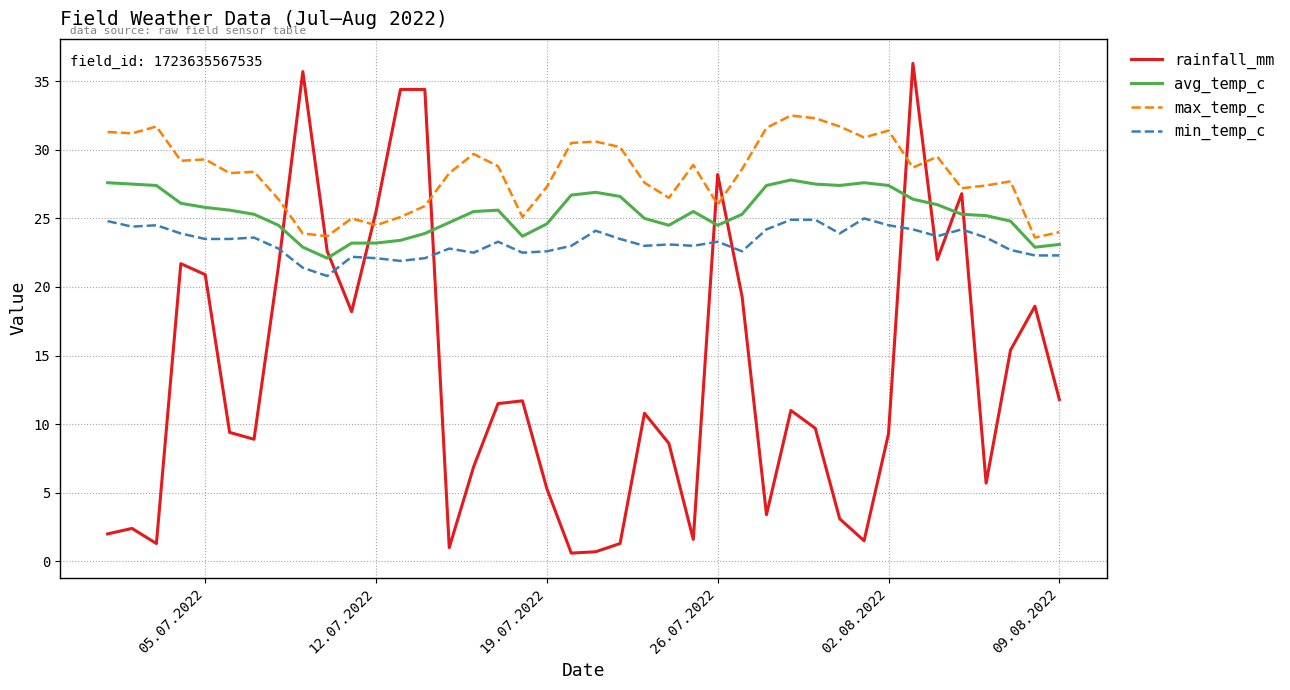

Which series has the widest spread of values?

rainfall_mm